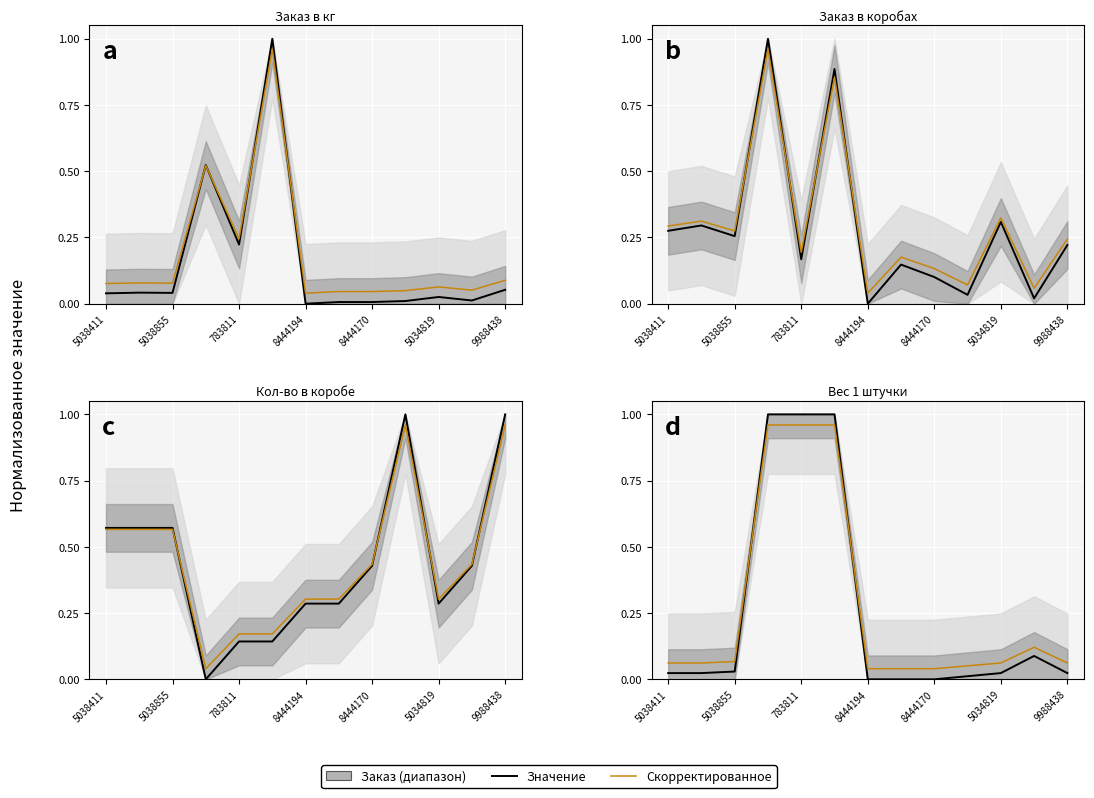

Which series has the largest total across all categories?

Скорректированное